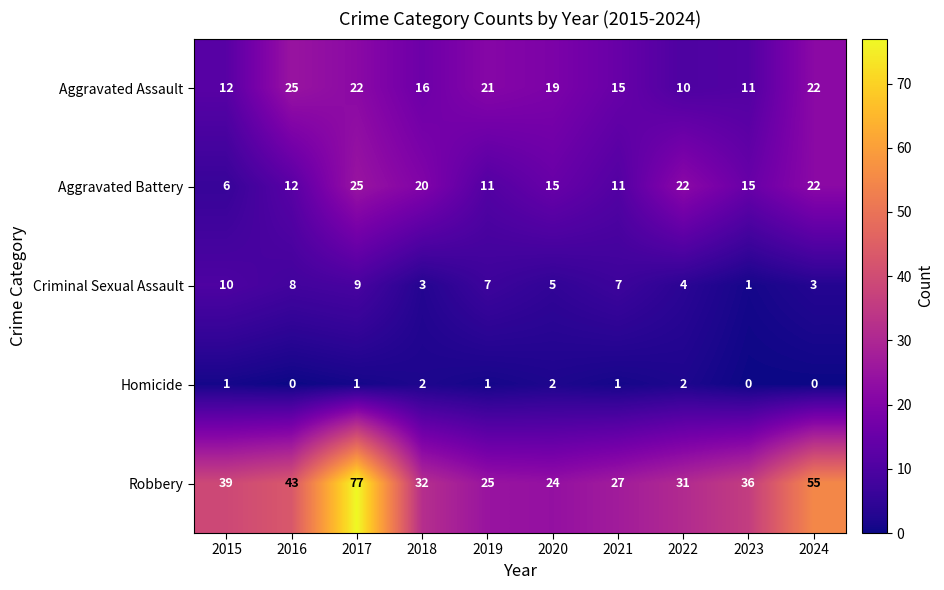

Rank the series at 2015 from lowest to highest value.

Homicide, Aggravated Battery, Criminal Sexual Assault, Aggravated Assault, Robbery